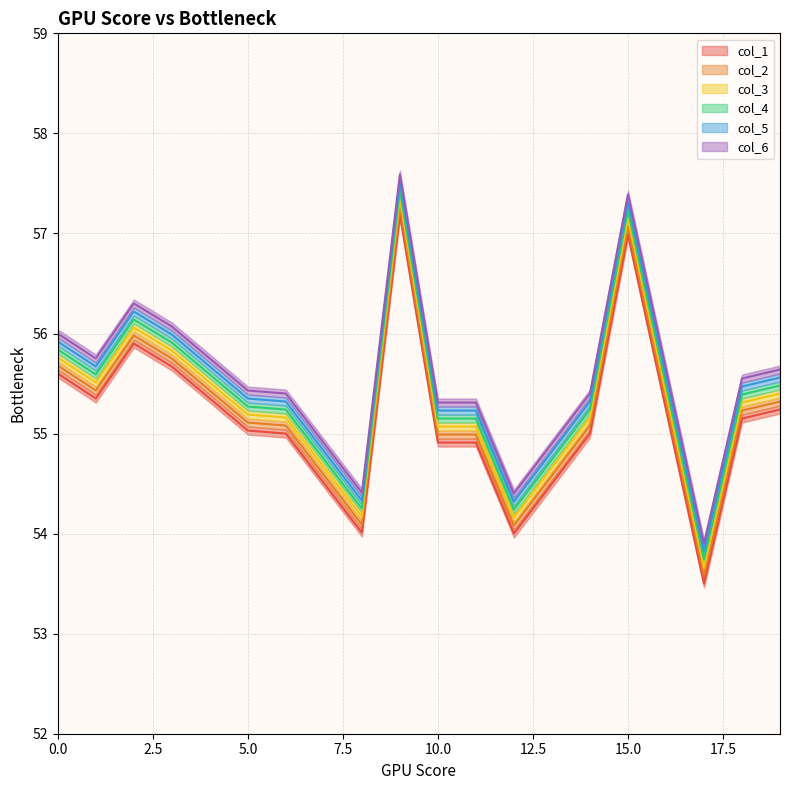

Rank the series at 19 from highest to lowest value.

col_6, col_5, col_4, col_3, col_2, col_1